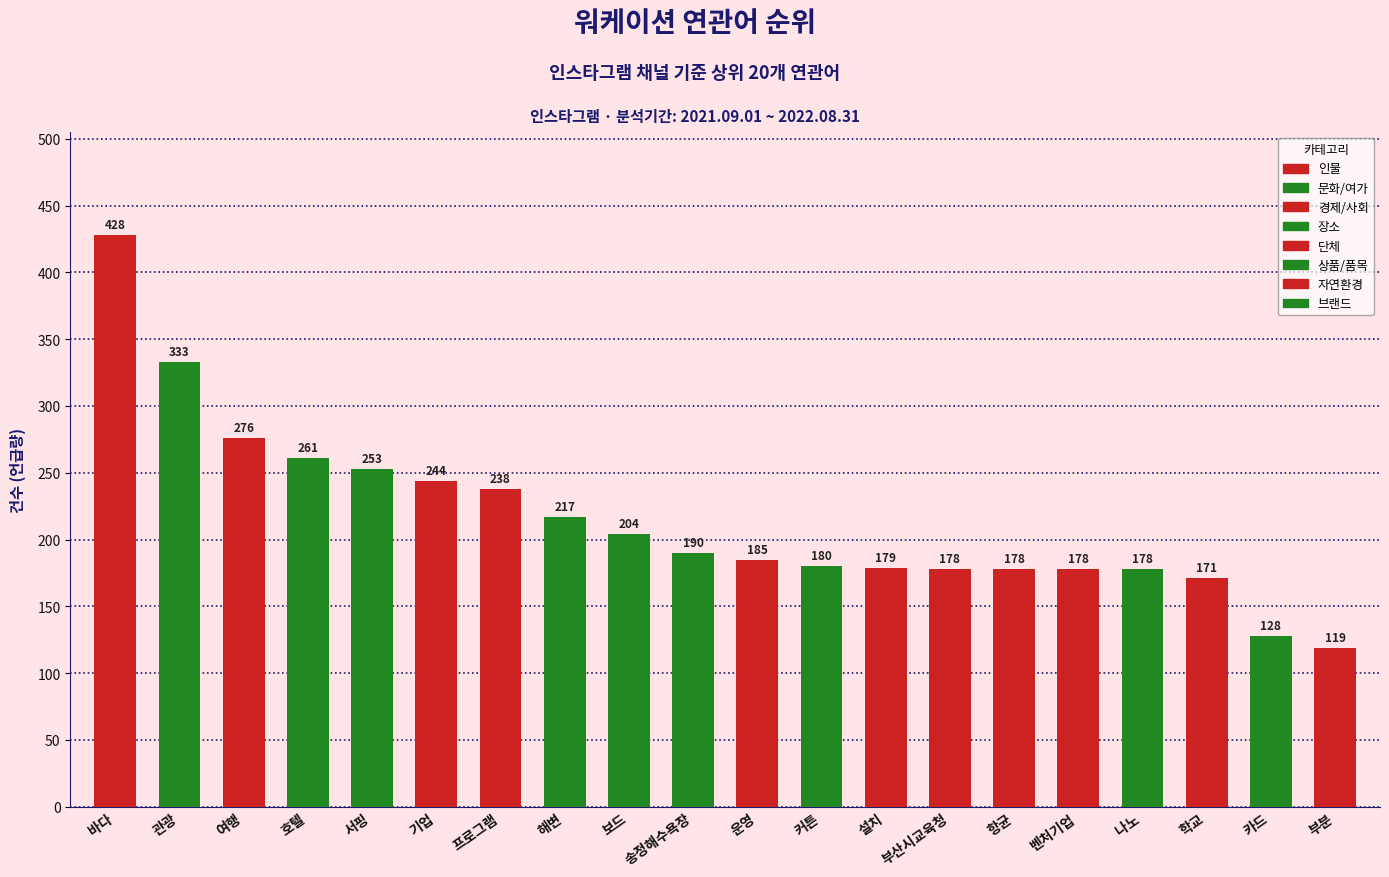

The chart shows a value of 190 at 송정해수욕장. True or false?

True